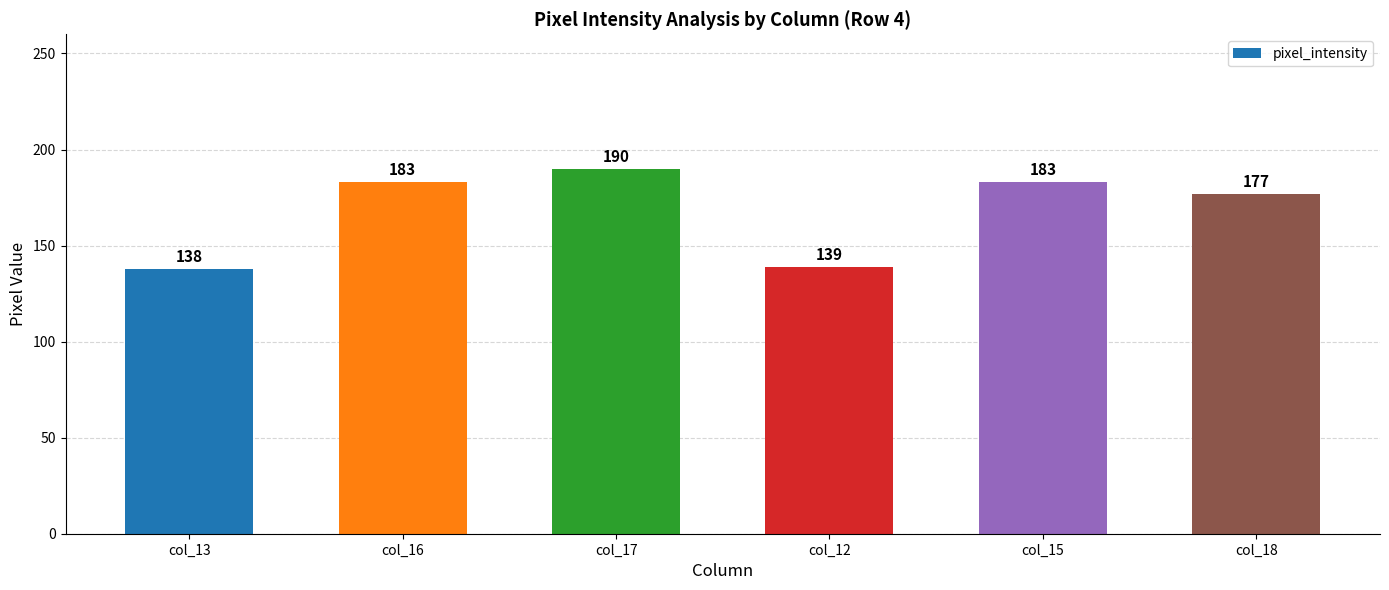

What is the difference between the maximum and minimum values?

52